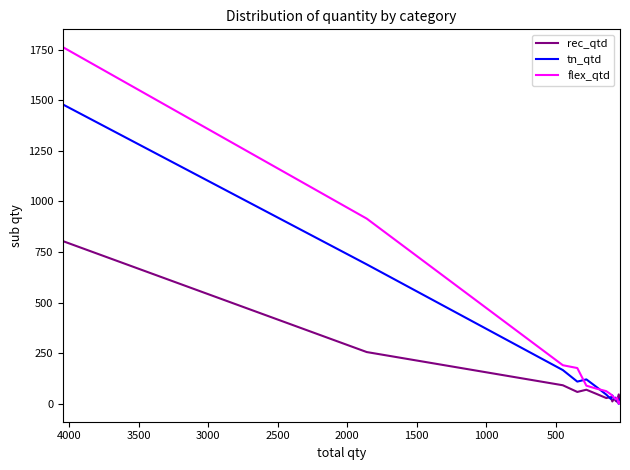

True or false: tn_qtd and rec_qtd cross at least once.

True